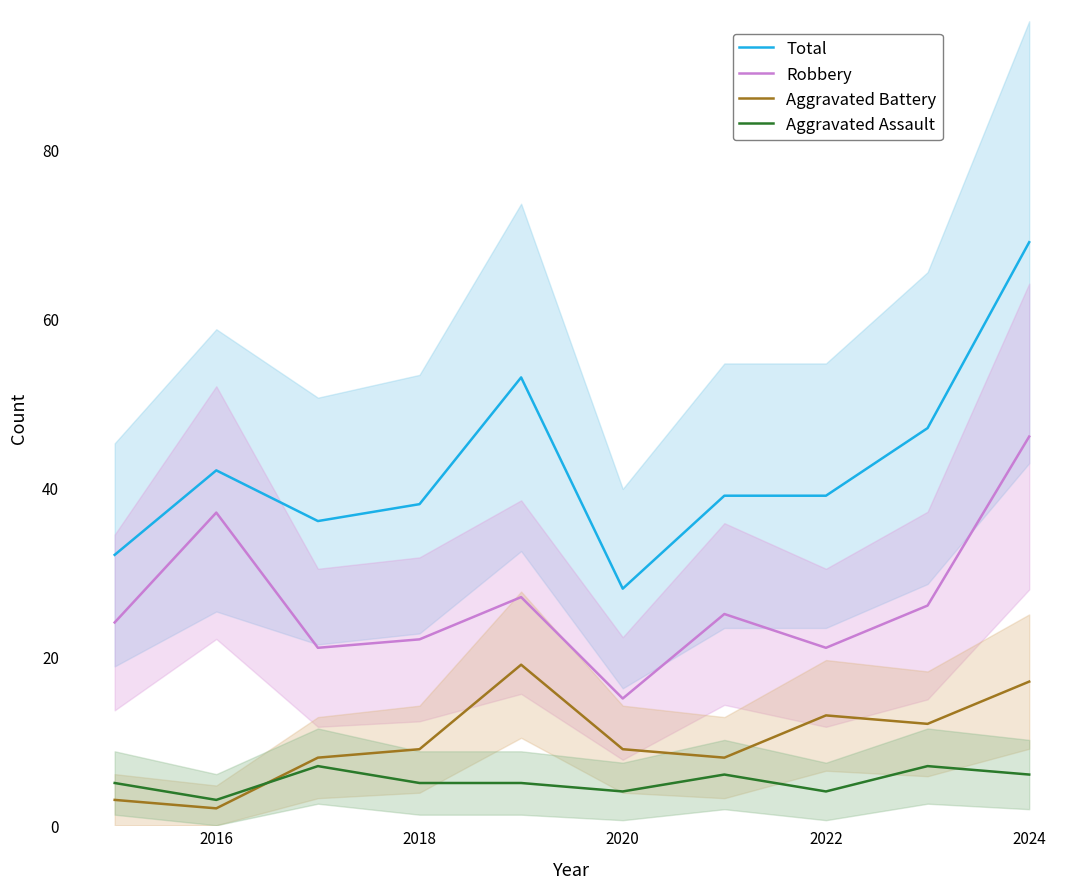

At which label does Robbery reach its minimum?

2020